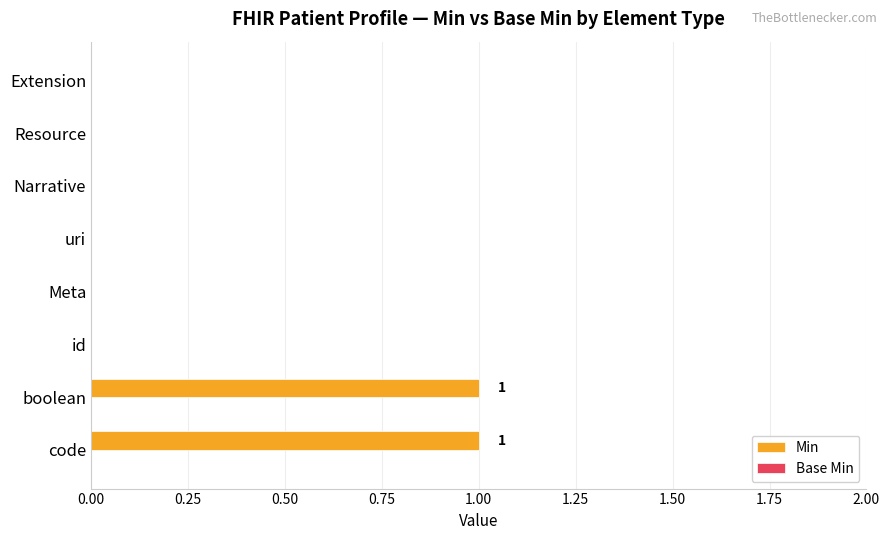

The value at Extension is 0. True or false?

True